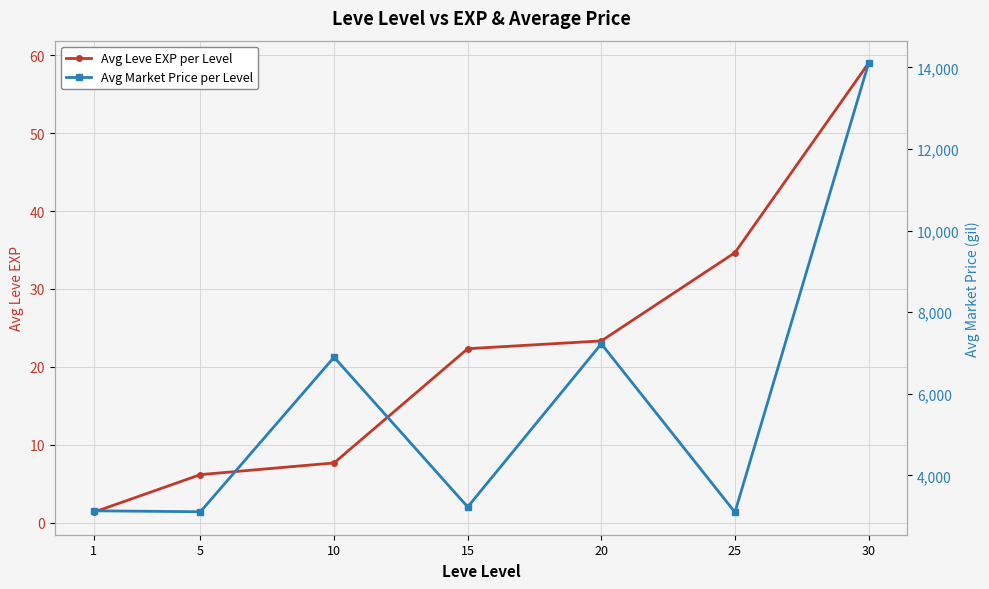

What is the sum of the Avg Market Price per Level values at 20 and 5?

10333.2